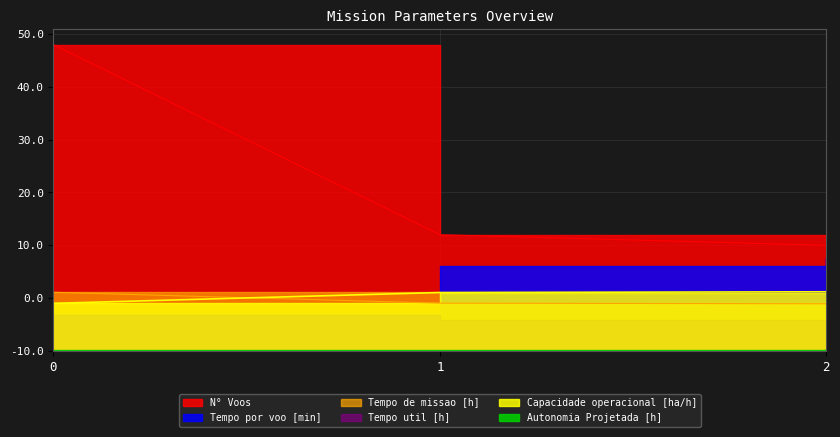

What is the highest value of the Tempo util [h] series?

58.0